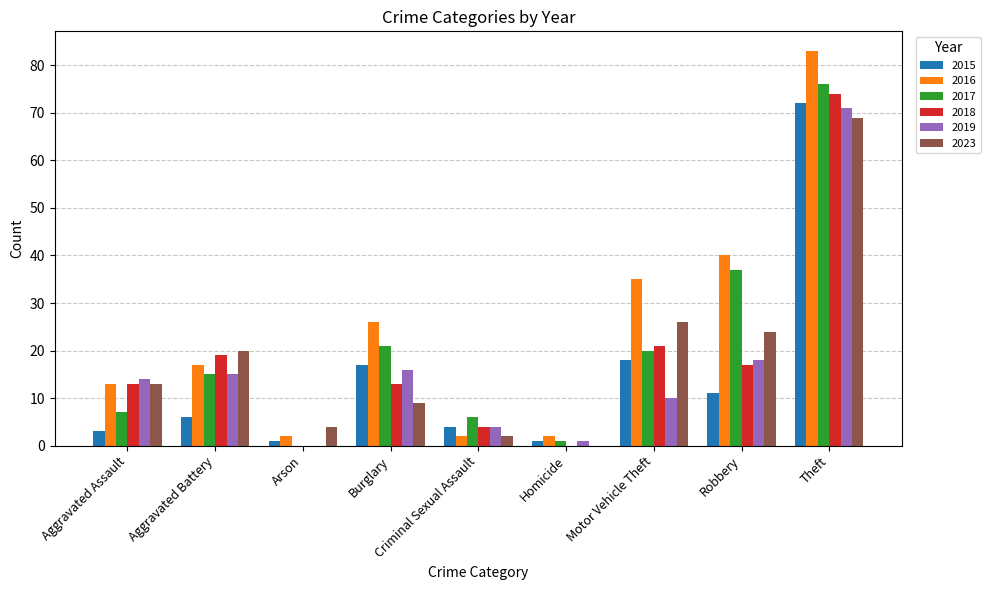

The value of 2023 at Aggravated Assault is 19. True or false?

False